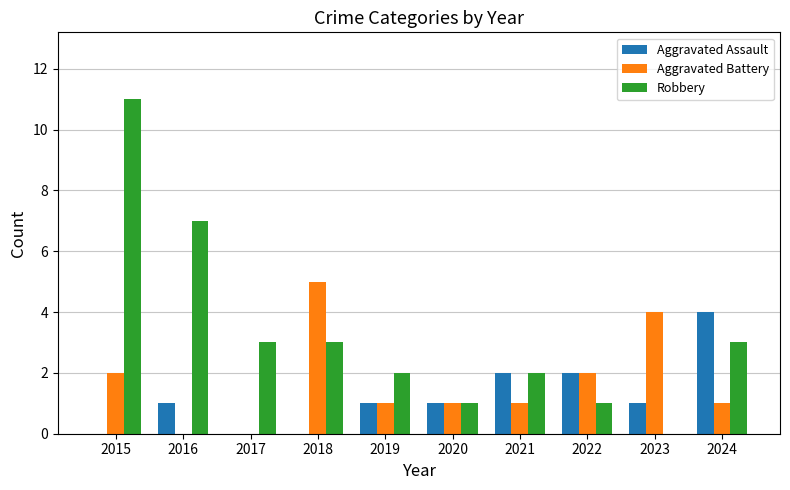

Are the bars grouped side by side (vs. stacked)?

Yes